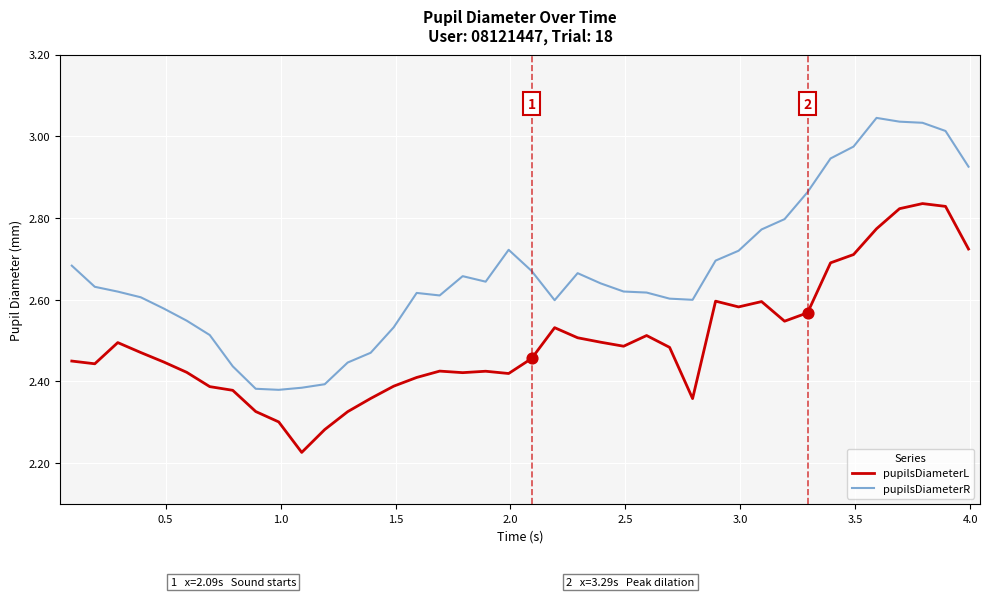

Which series has the largest total across all categories?

pupilsDiameterR